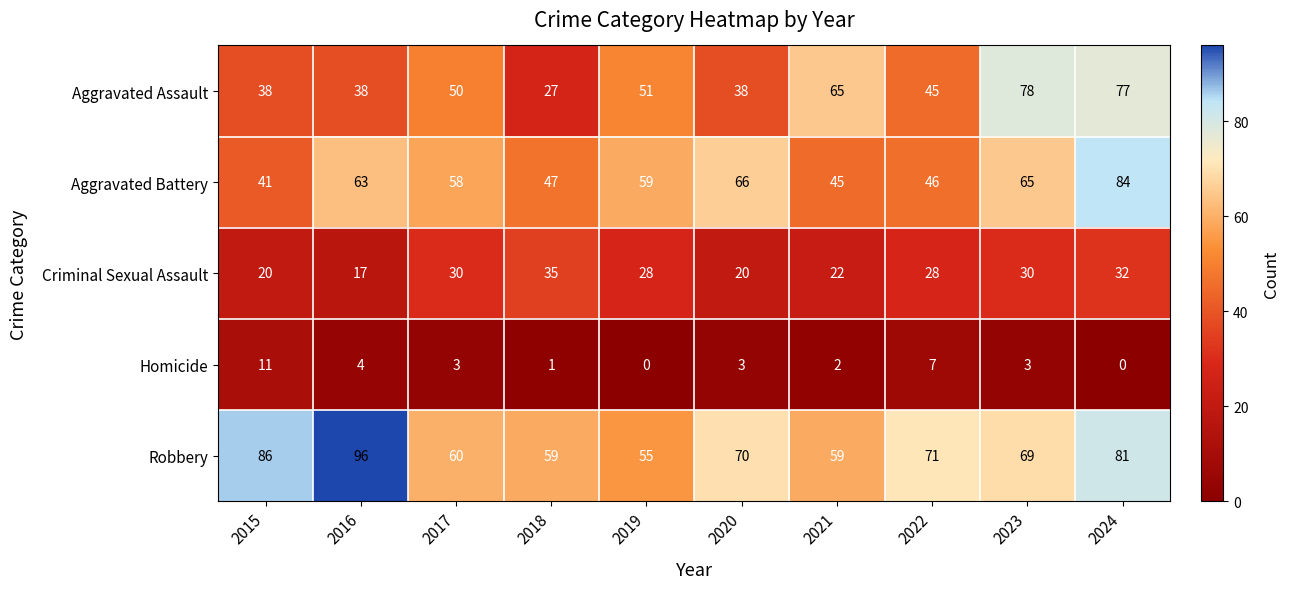

Which series has the widest spread of values?

Aggravated Assault